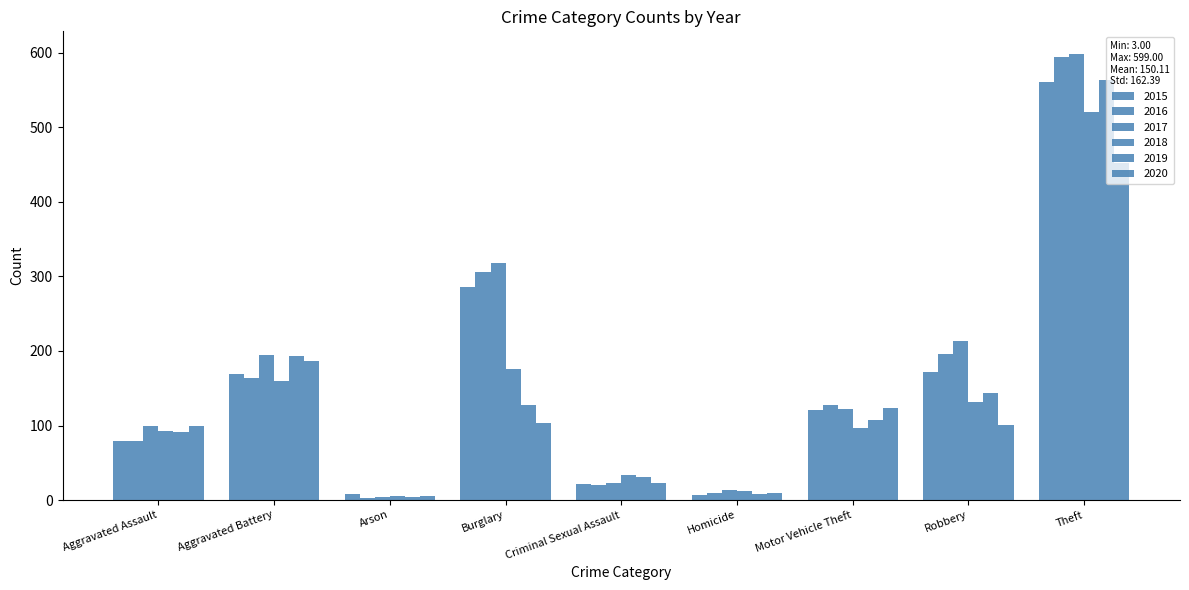

Is the value of 2019 at Burglary greater than the value of 2020 at Theft?

No